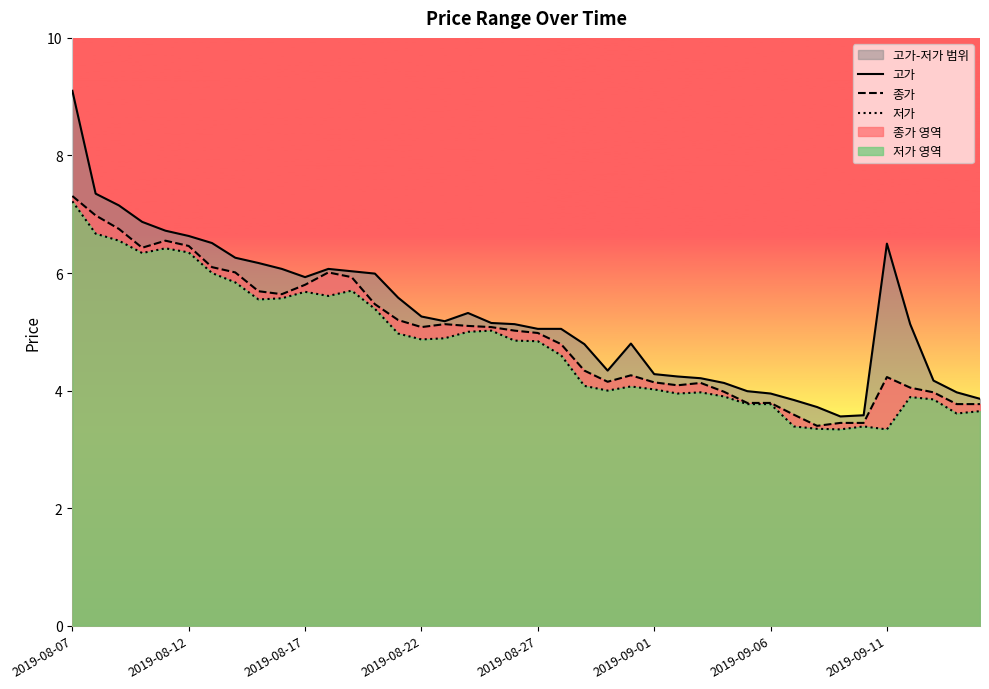

List the series in order of their peak value, highest first.

고가, 종가, 저가